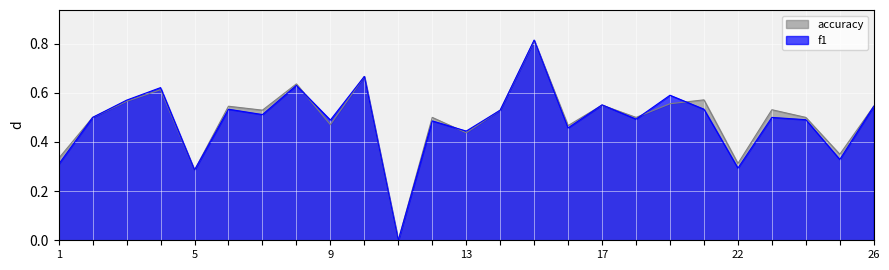

How many lines are shown in the chart?

2